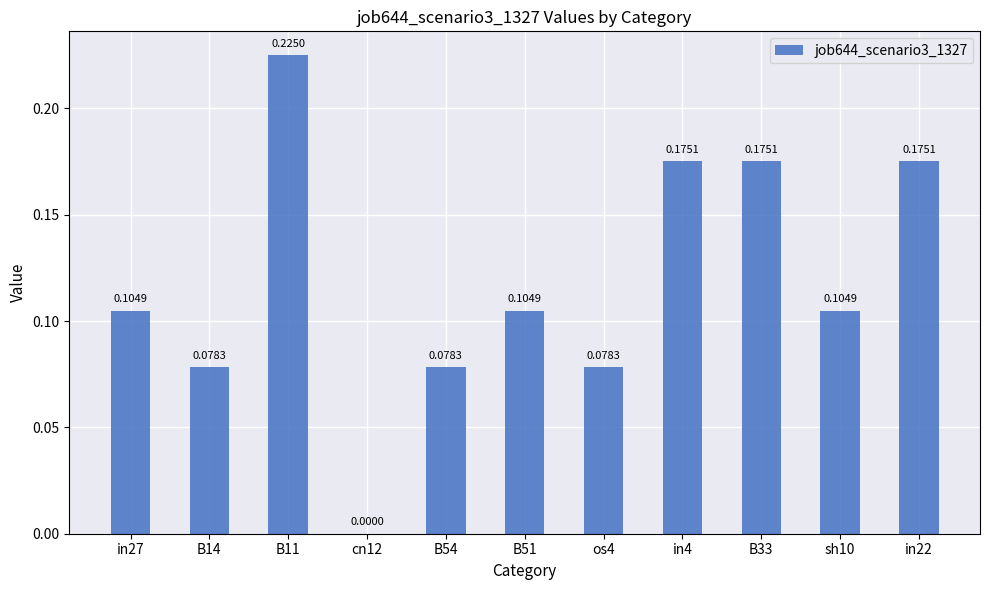

What is the sum of the values at B33 and B54?

0.3